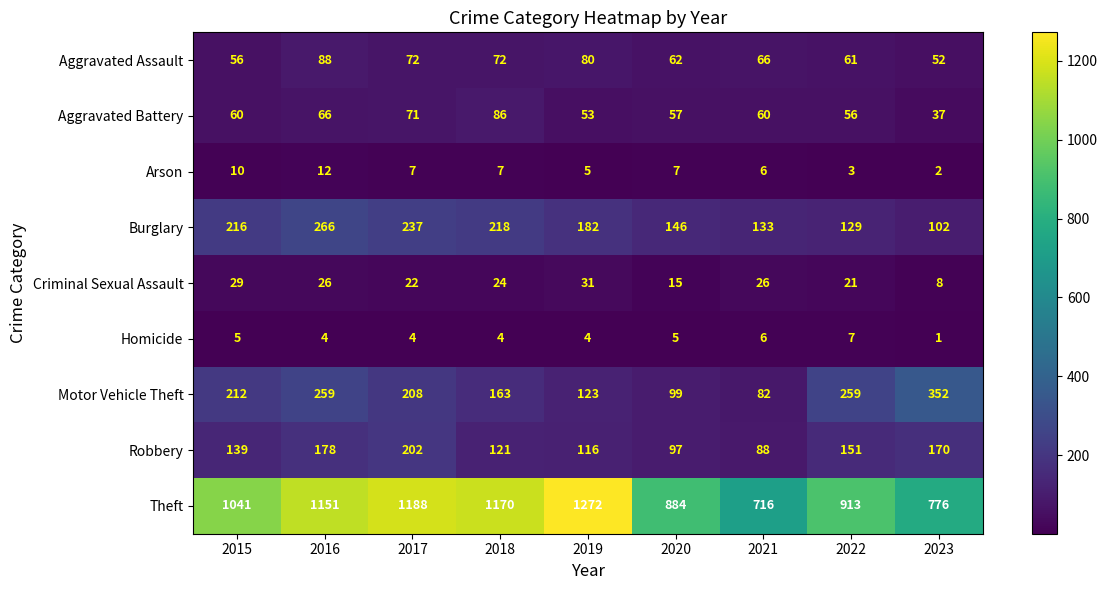

What is the total value across all series at 2015?

1768